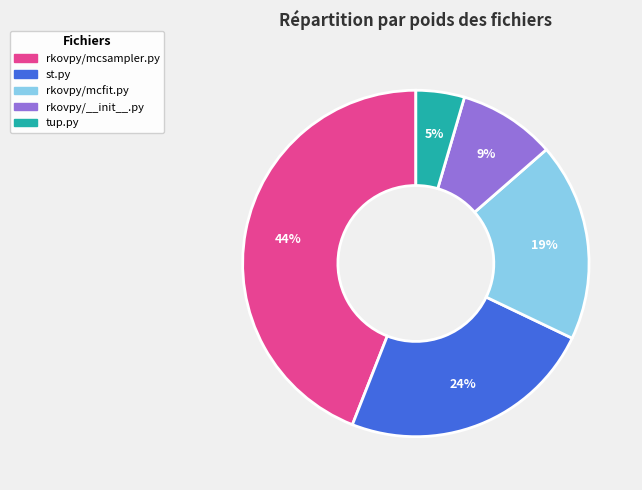

How many slices are in this pie chart?

5